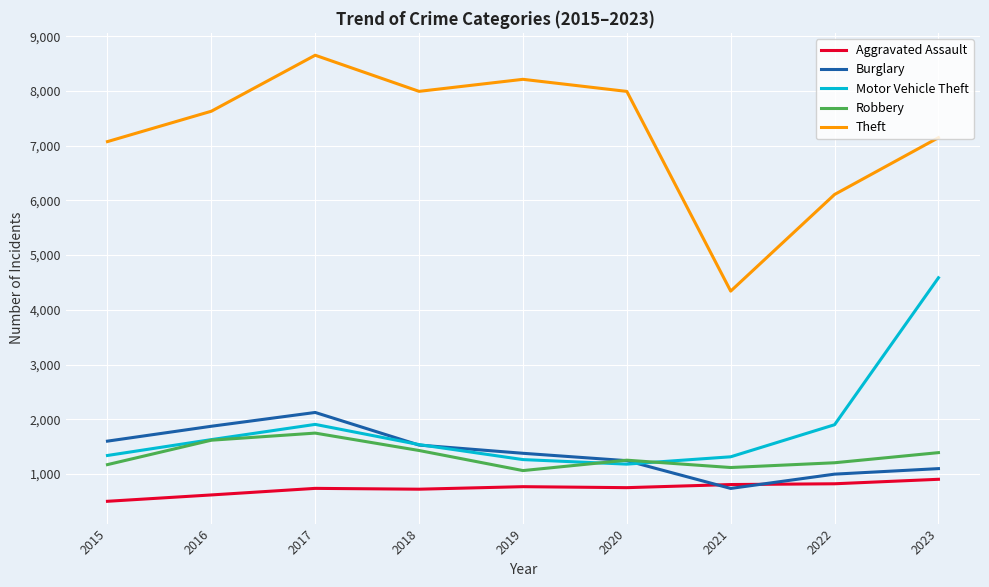

What are all the series names shown in the legend?

Aggravated Assault, Burglary, Motor Vehicle Theft, Robbery, Theft